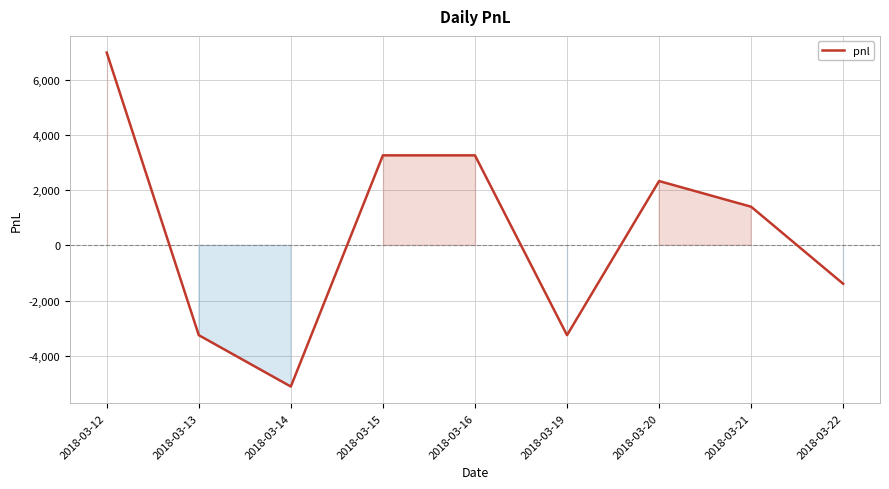

What is the maximum value shown in the chart?

6975